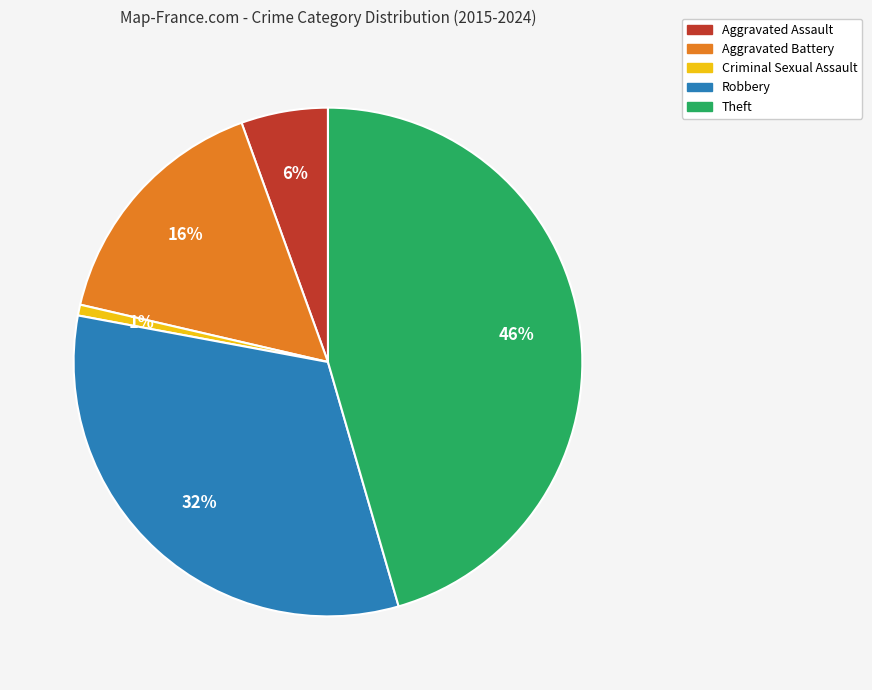

To the nearest percent, what is the difference between the largest and smallest slice percentages?

45%